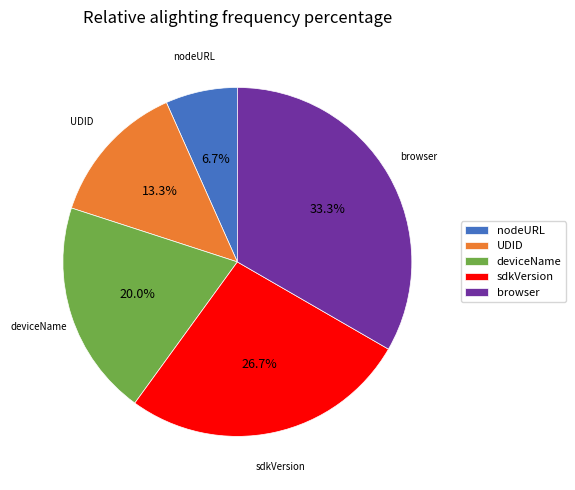

Which has a higher value, sdkVersion or deviceName?

sdkVersion